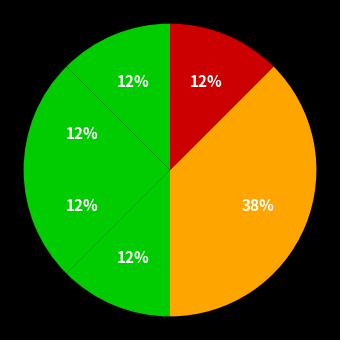

Count the number of slices in the pie.

6